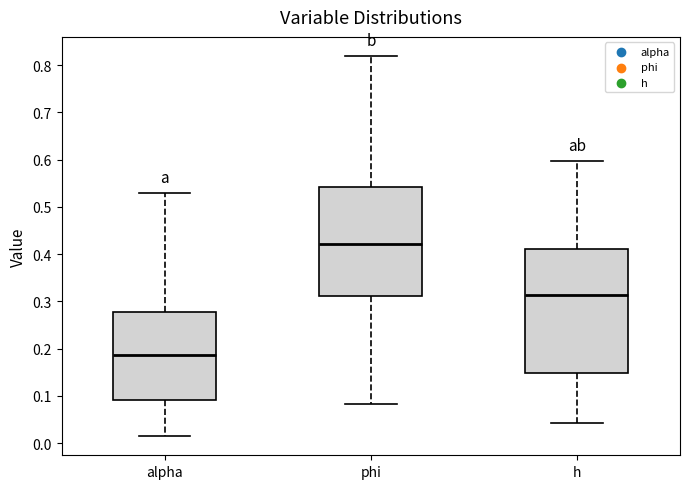

Reading left to right, read every box against the y-axis: the position of its median line, the range the box covers, and the ends of its whiskers. The values are not printed on the chart, so give them approximately, as read against the axis.

alpha: median 0.19, box 0.09 to 0.28, whiskers 0.01 to 0.53
phi: median 0.42, box 0.31 to 0.54, whiskers 0.08 to 0.82
h: median 0.31, box 0.15 to 0.41, whiskers 0.04 to 0.60